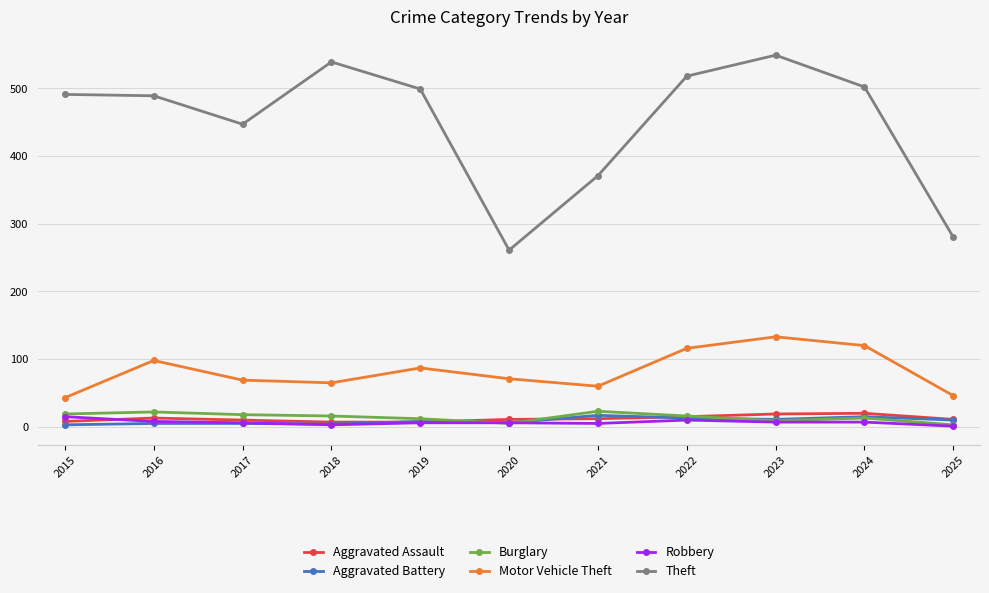

Which series has the largest range (max minus min)?

Theft